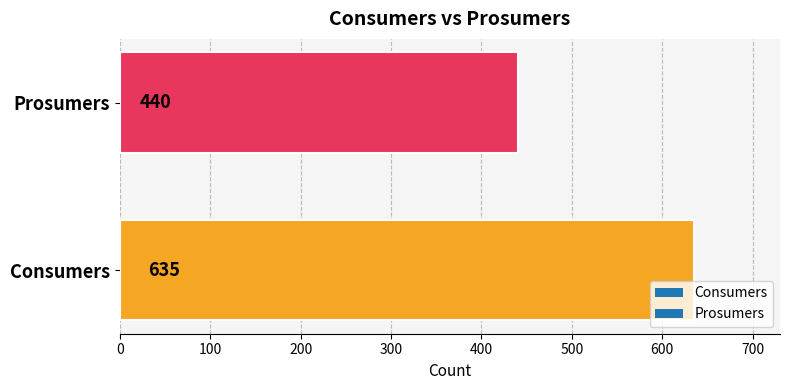

What is the average value?

538